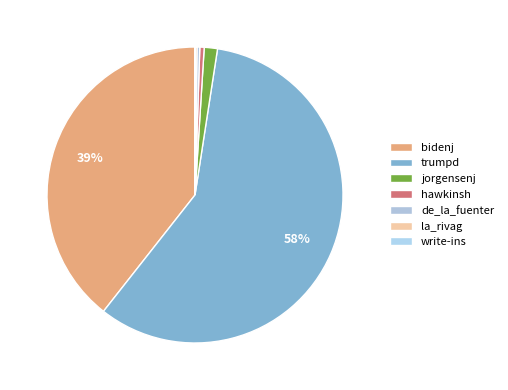

Count the number of slices in the pie.

7